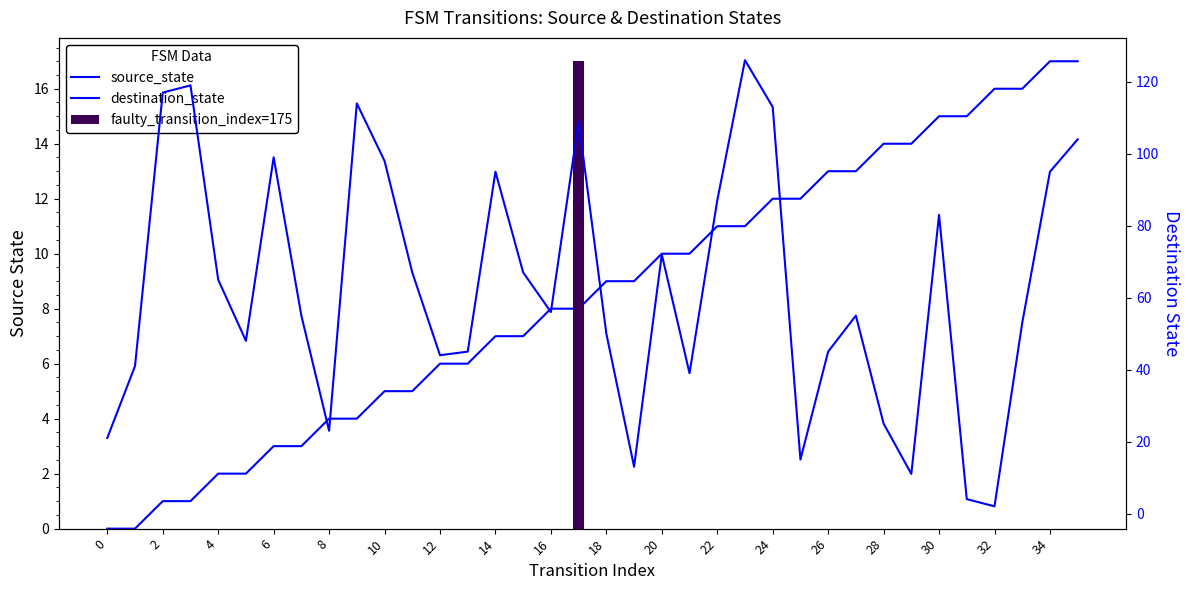

Which has a higher value, 34 or 14?

34